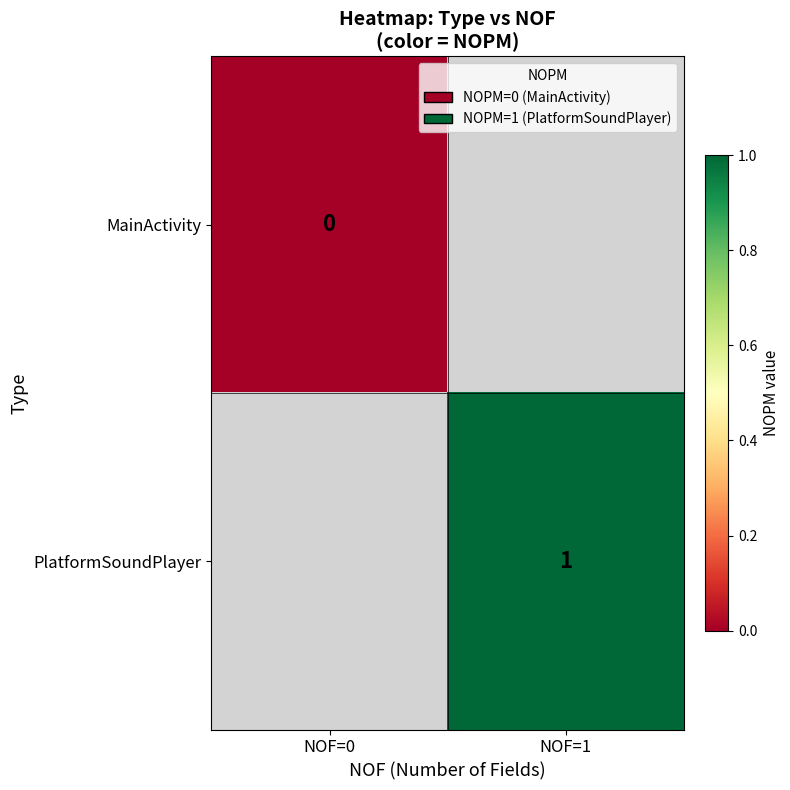

The PlatformSoundPlayer series shows 1 at NOF=1. True or false?

True